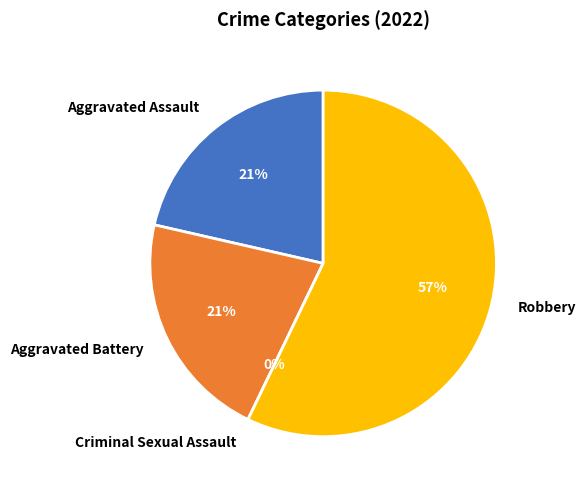

How many segments does this pie chart have?

4